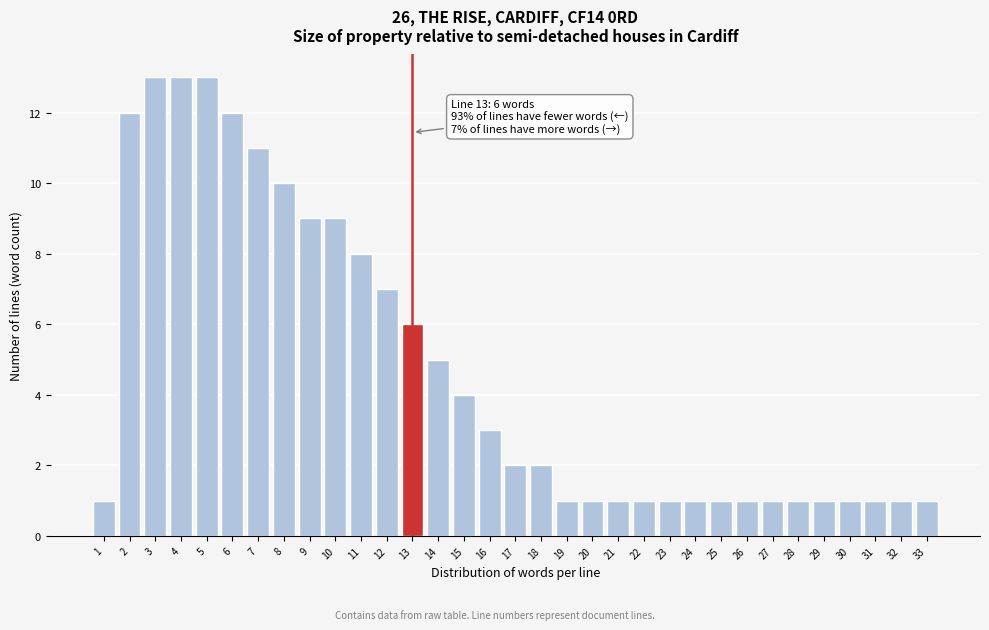

What is the maximum value shown in the chart?

13